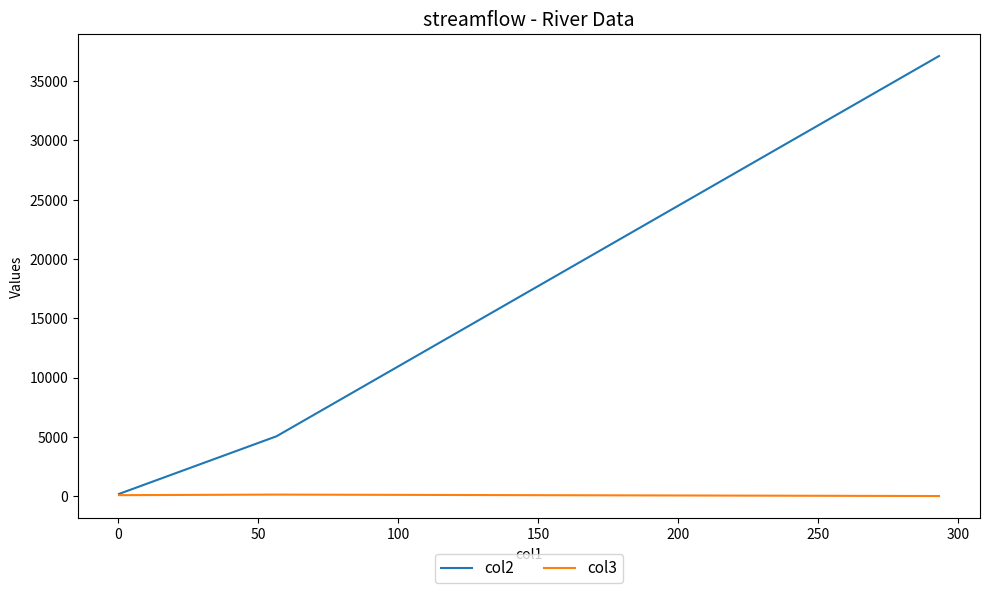

Rank the series by their average value, from highest to lowest.

col2, col3